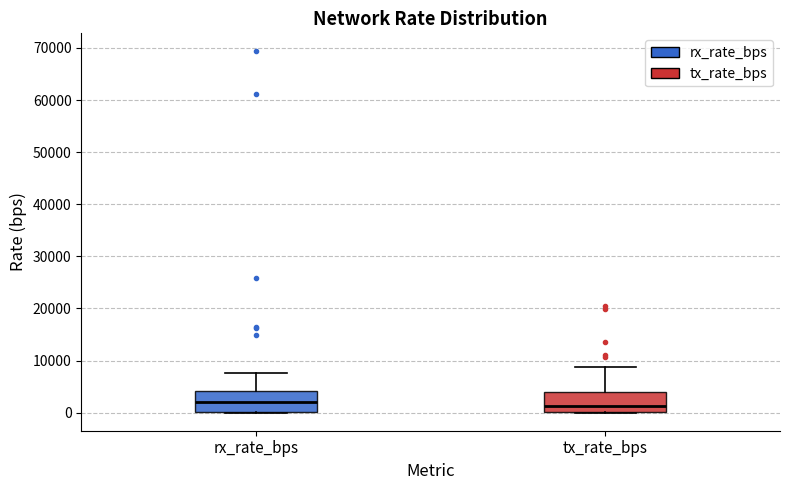

Reading left to right, transcribe this box plot: for each box, give where its median line is, the range the box spans, and where its two whiskers end, as read against the y-axis. The values are not printed on the chart, so give them approximately, as read against the axis.

rx_rate_bps: median 2000, box 0 to 4000, whiskers 0 to 8000
tx_rate_bps: median 1000, box 0 to 4000, whiskers 0 to 9000